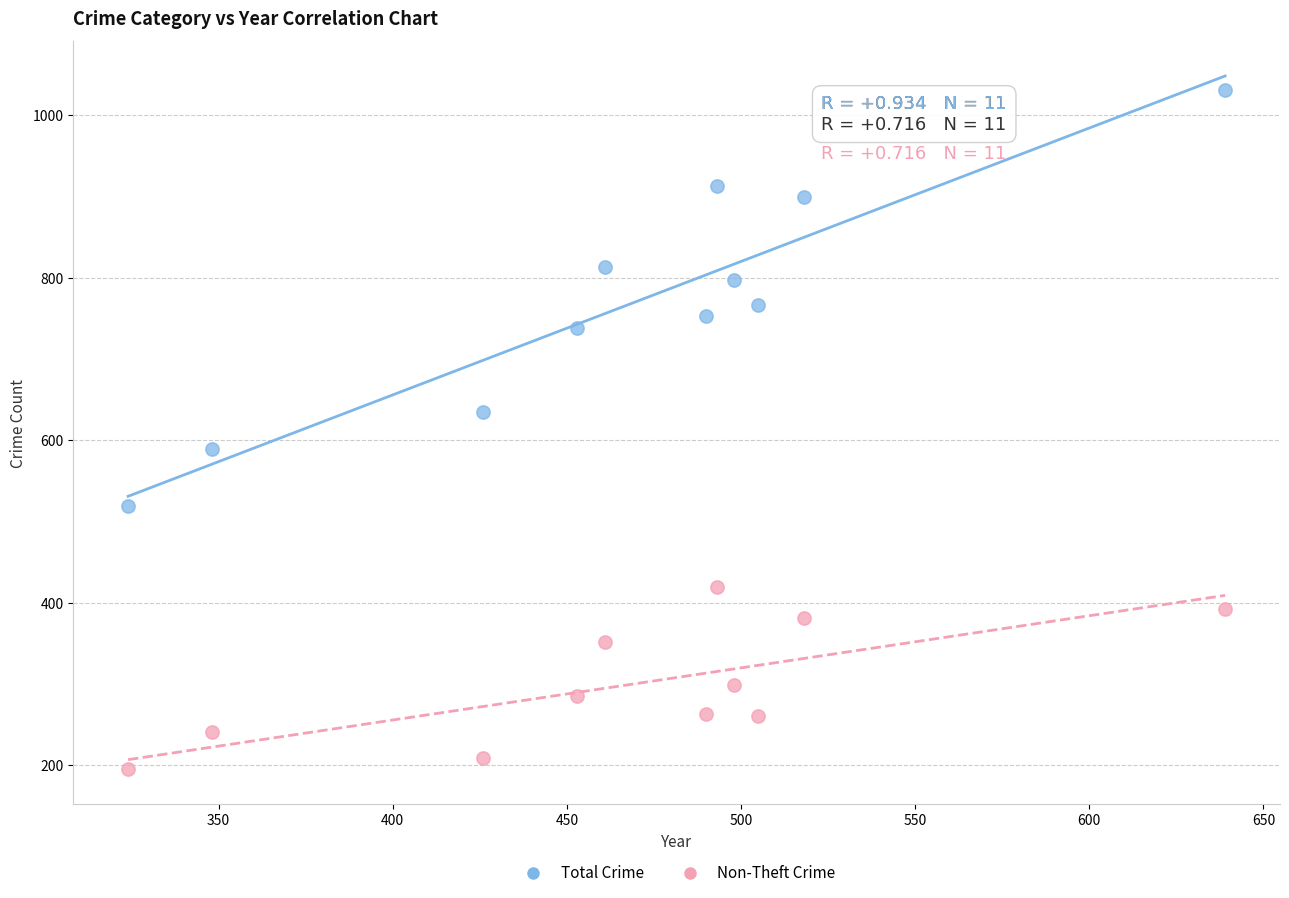

What are all the series names shown in the legend?

Total Crime, Non-Theft Crime